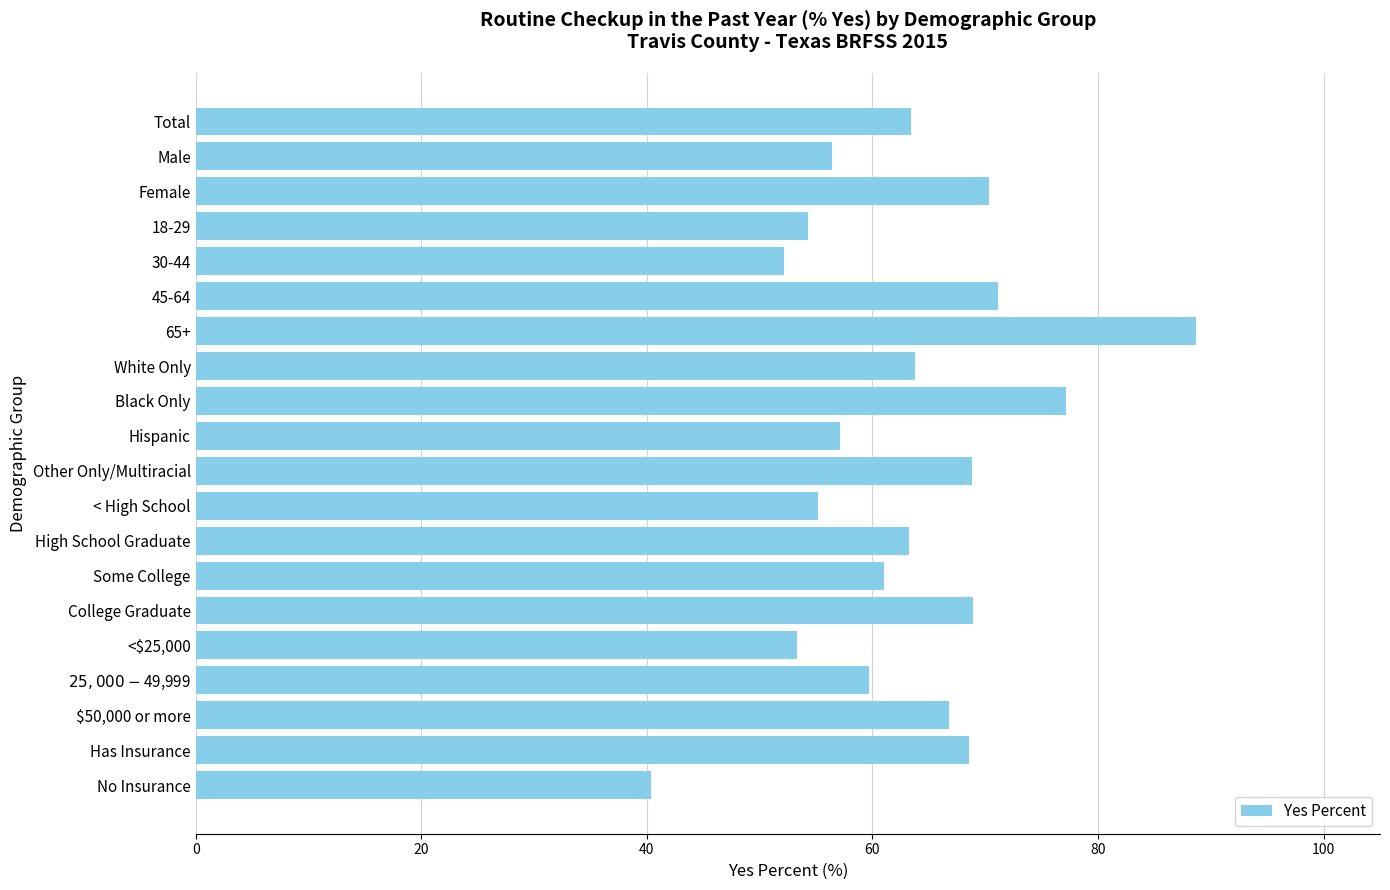

Which category has the lowest value across all series?

No Insurance